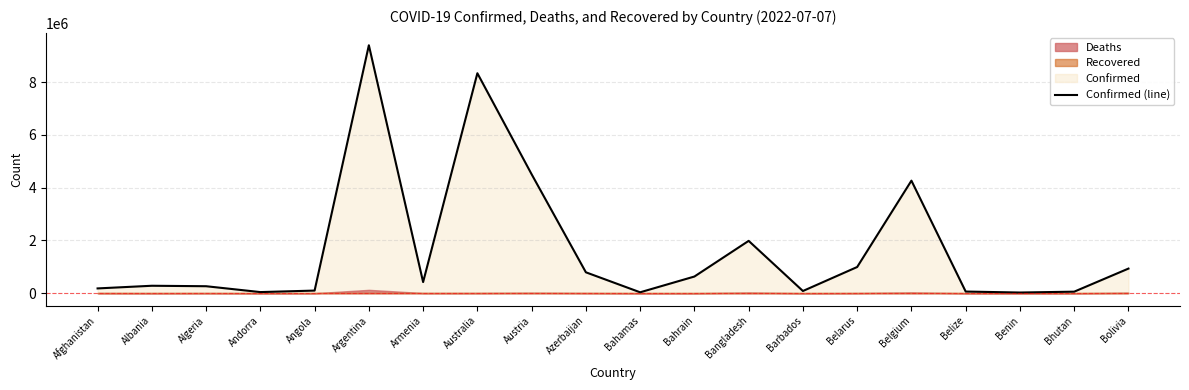

Read the value at Austria.

4506979